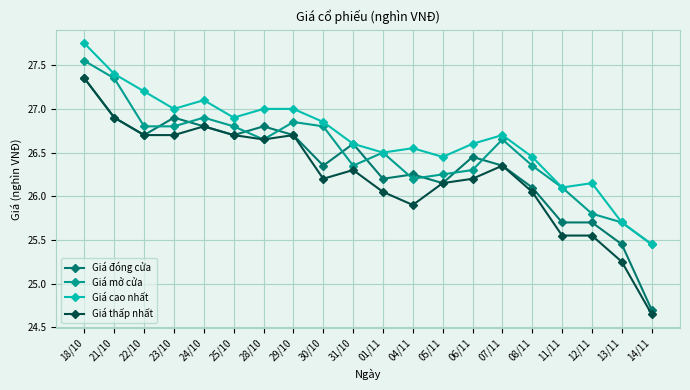

How many data points in Giá mở cửa are less than 26?

3